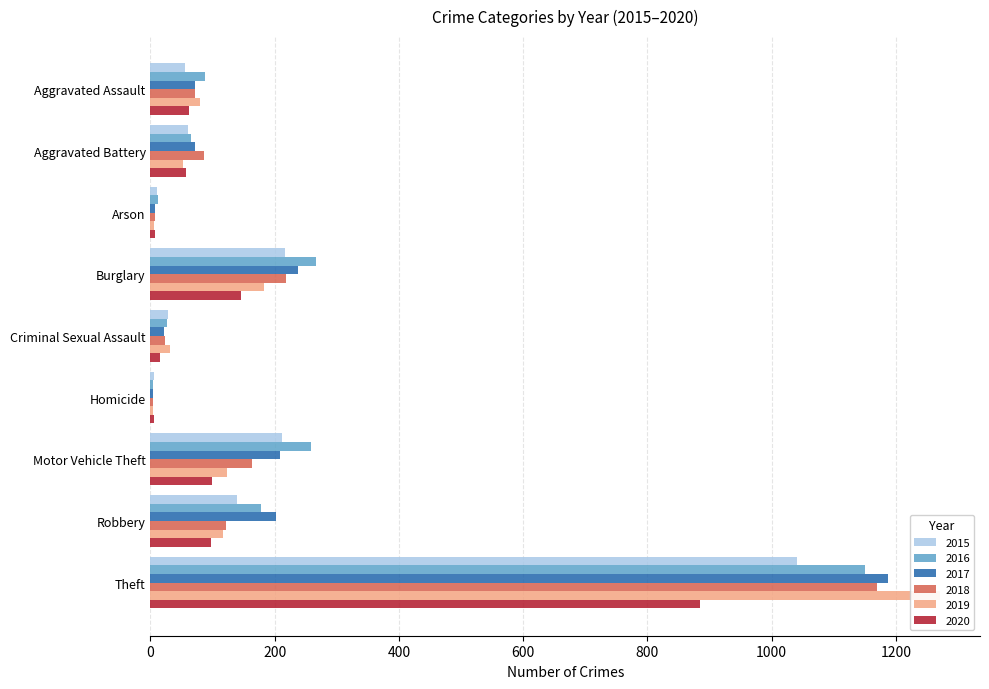

At which label does 2019 first exceed 80?

Burglary